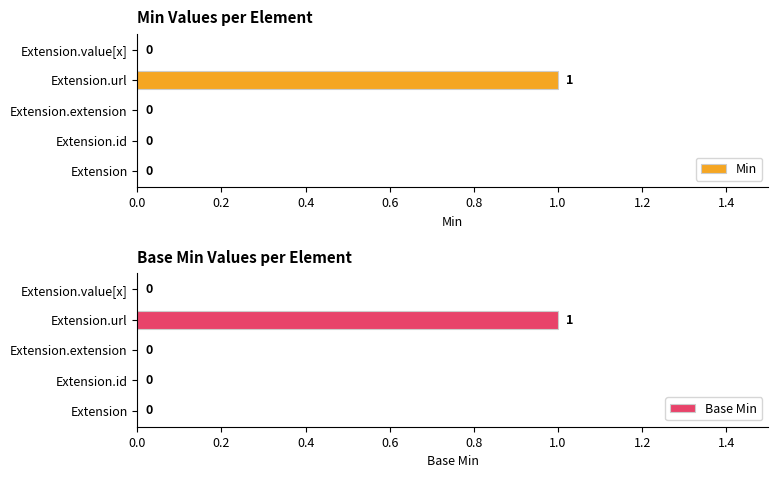

True or false: Min has a value of 0 at Extension.url.

False